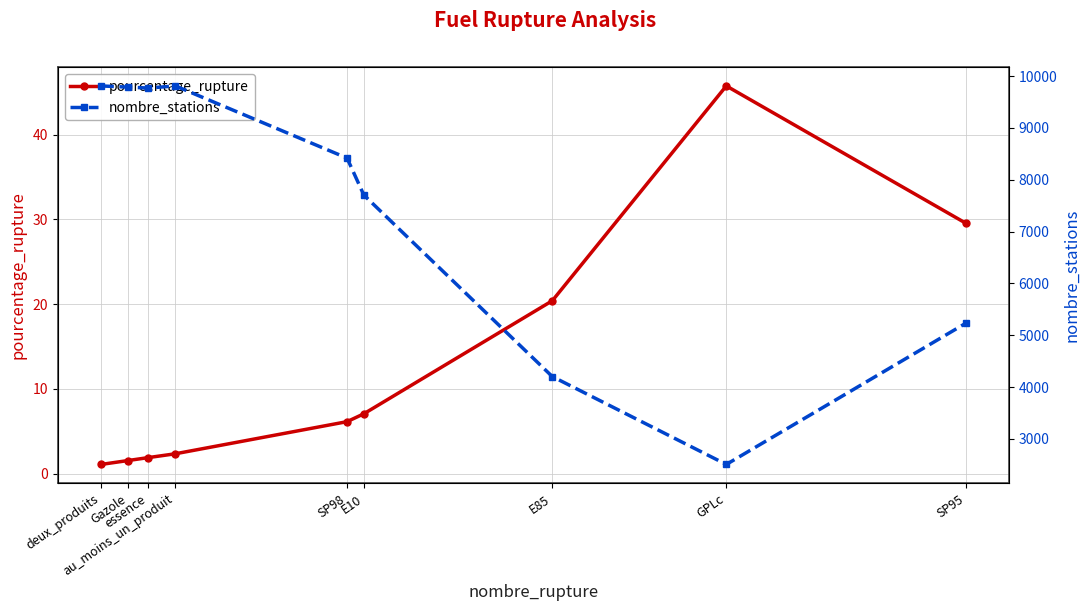

List the series in order of their peak value, highest first.

nombre_stations, pourcentage_rupture